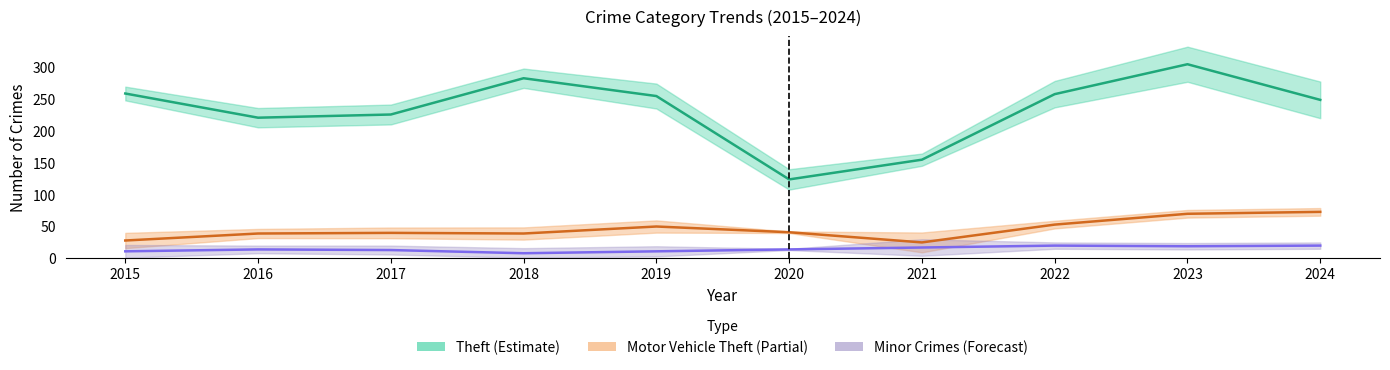

At which label does Minor Crimes (Forecast) reach its minimum?

2018